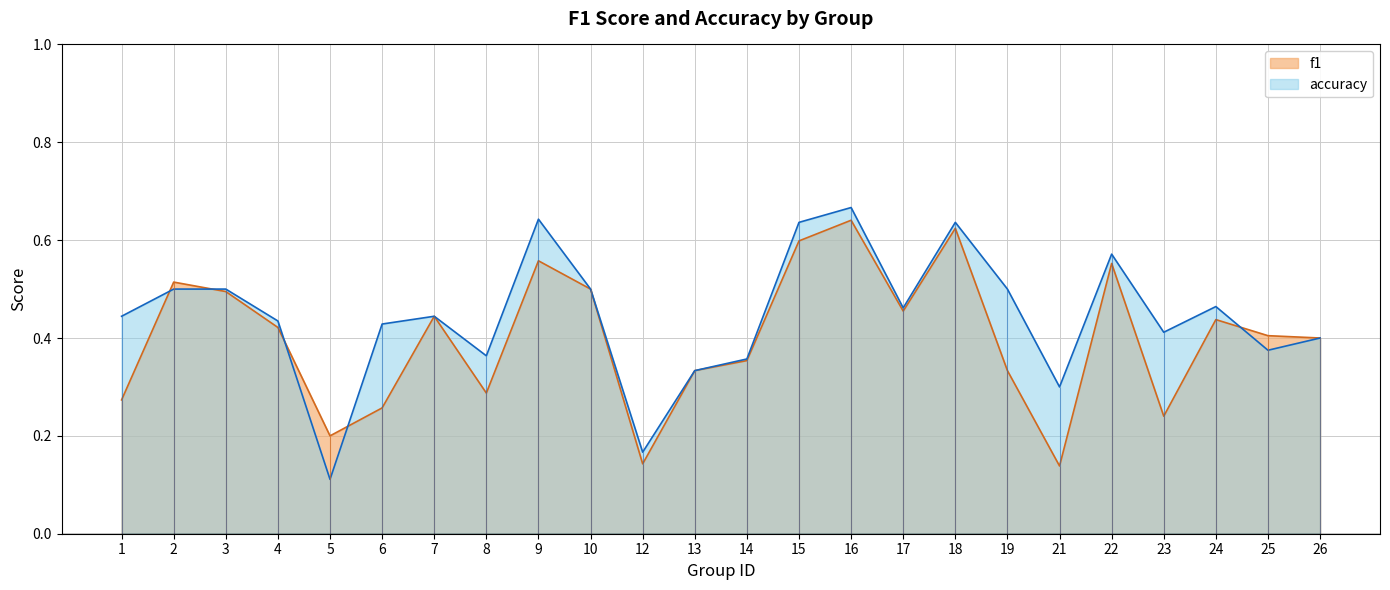

Which series ends up on top after the final intersection of accuracy and f1?

f1